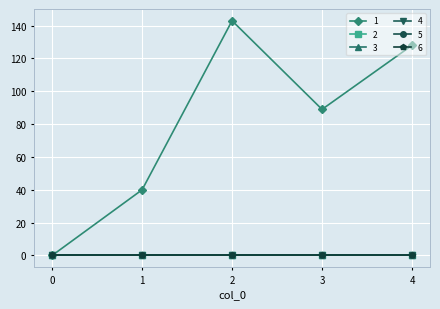

Reading right to left, extract all data points from this chart.

1: 128	89	143	40	0
2: 0	0	0	0	0
3: 0	0	0	0	0
4: 0	0	0	0	0
5: 0	0	0	0	0
6: 0	0	0	0	0